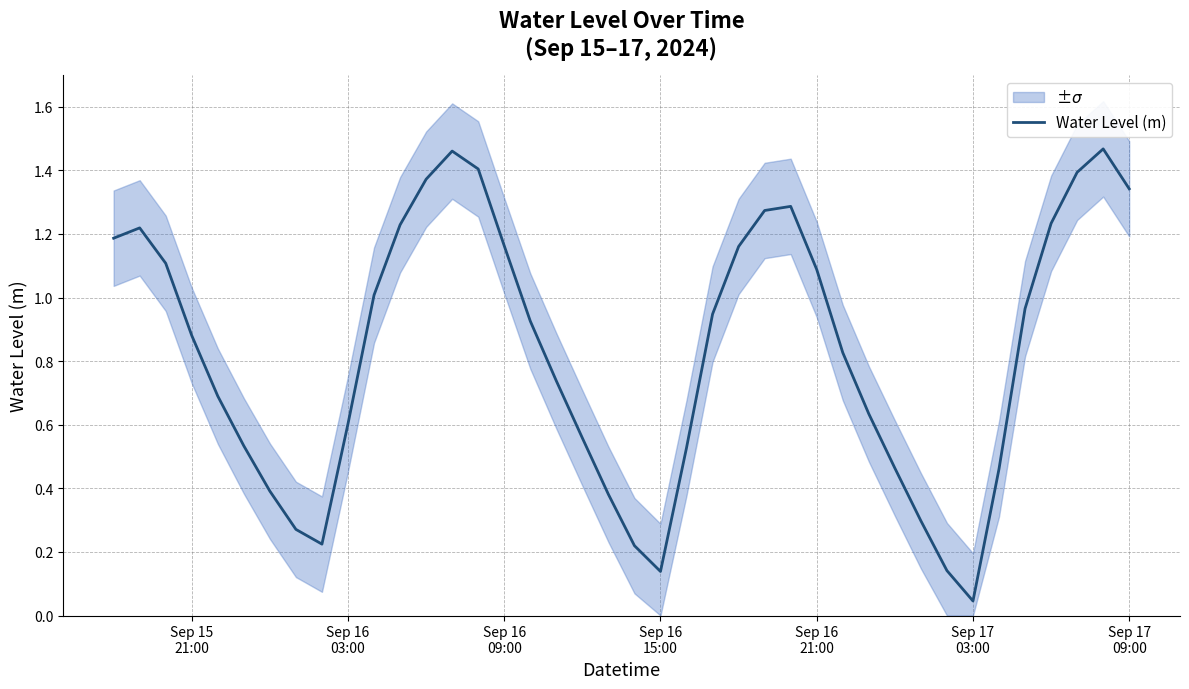

Reading right to left, transcribe all the data shown in this chart.

1.3	1.5	1.4	1.2	1.0	0.5	0.0	0.1	0.3	0.5	0.6	0.8	1.1	1.3	1.3	1.2	0.9	0.5	0.1	0.2	0.4	0.6	0.7	0.9	1.2	1.4	1.5	1.4	1.2	1.0	0.6	0.2	0.3	0.4	0.5	0.7	0.9	1.1	1.2	1.2